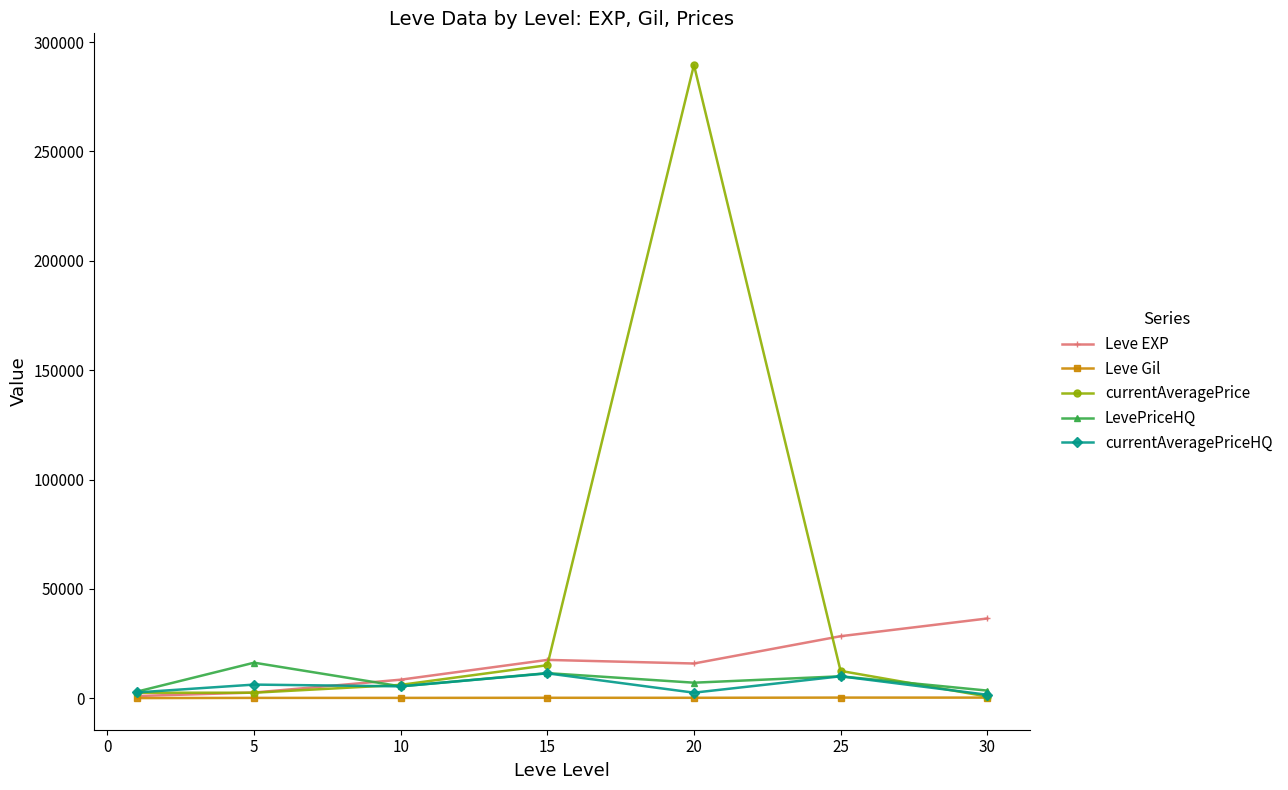

What is the maximum value for Leve EXP?

36492.5